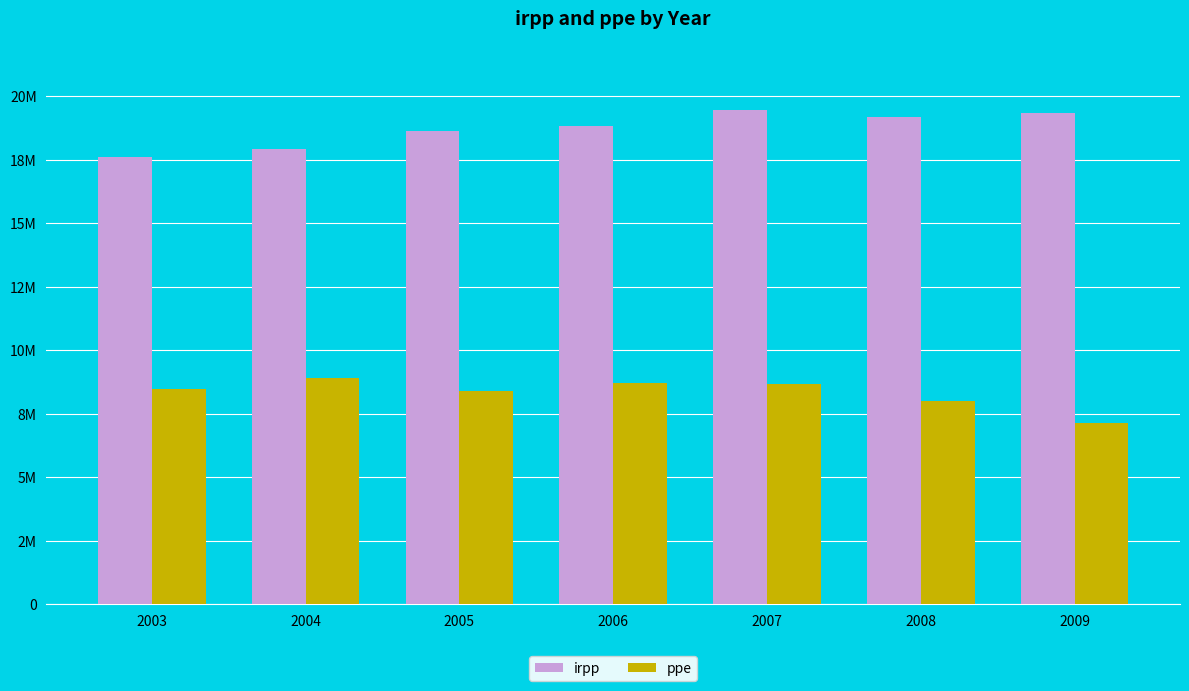

What is the difference between the maximum and minimum values in the irpp series?

1857950